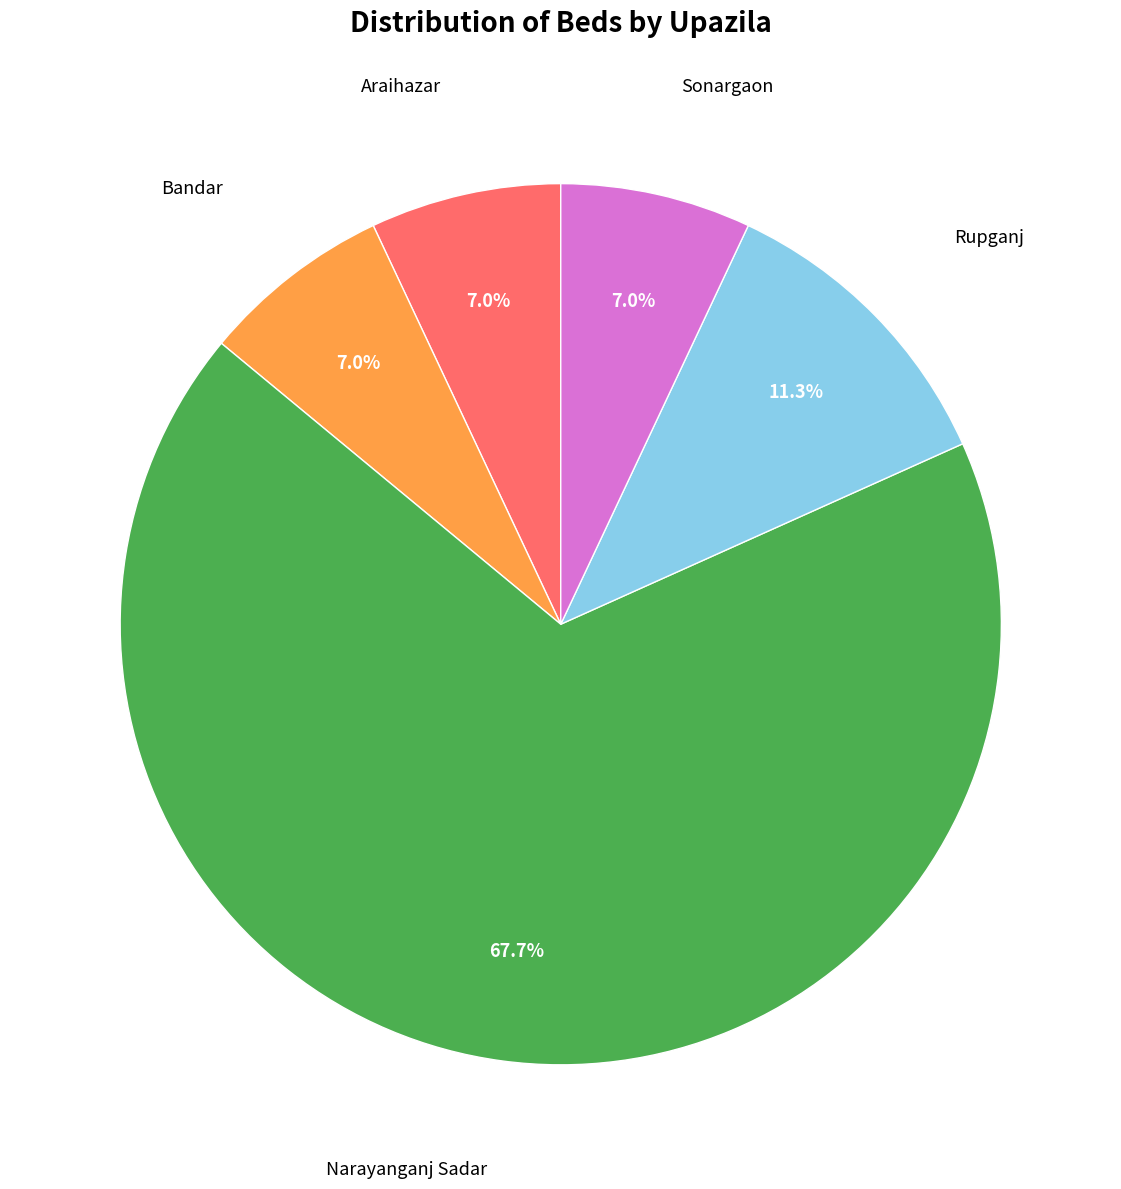

Does any single category account for the majority?

Yes